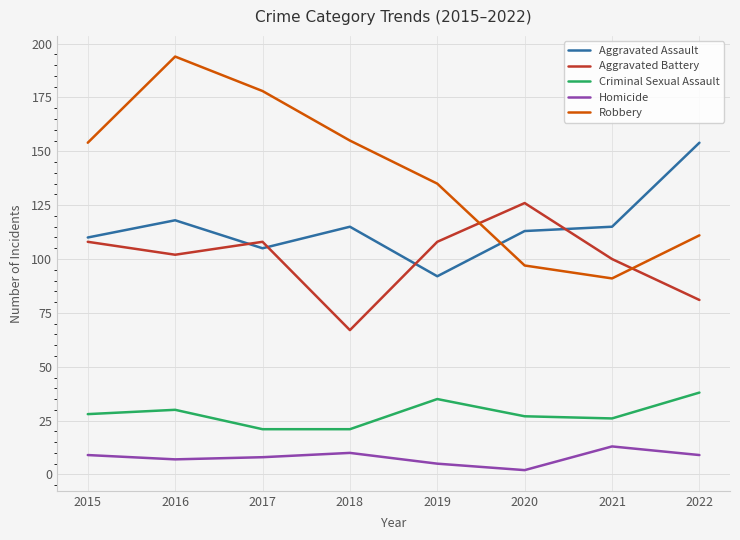

What is the difference between the second highest and second lowest values in the Criminal Sexual Assault series?

14